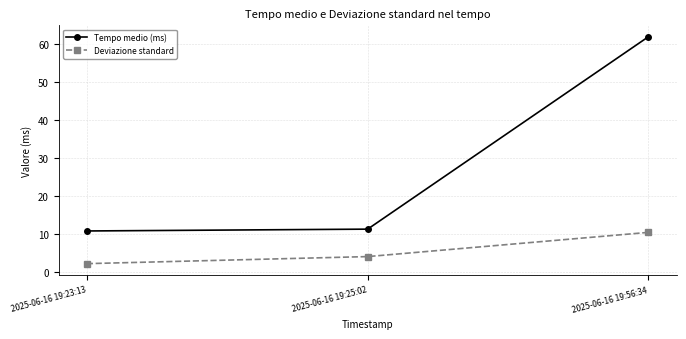

What is the label of the 1st point from the left?

2025-06-16 19:23:13